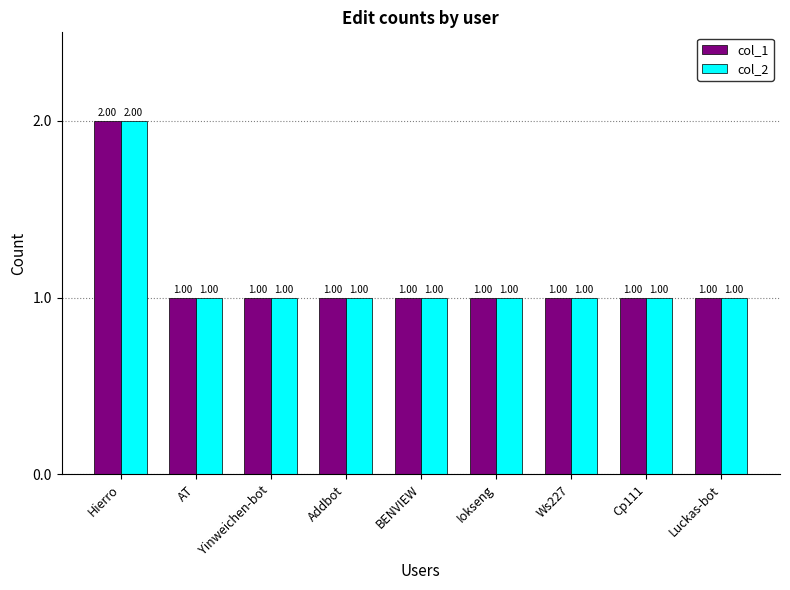

At which category is the sum across all series the highest?

Hierro